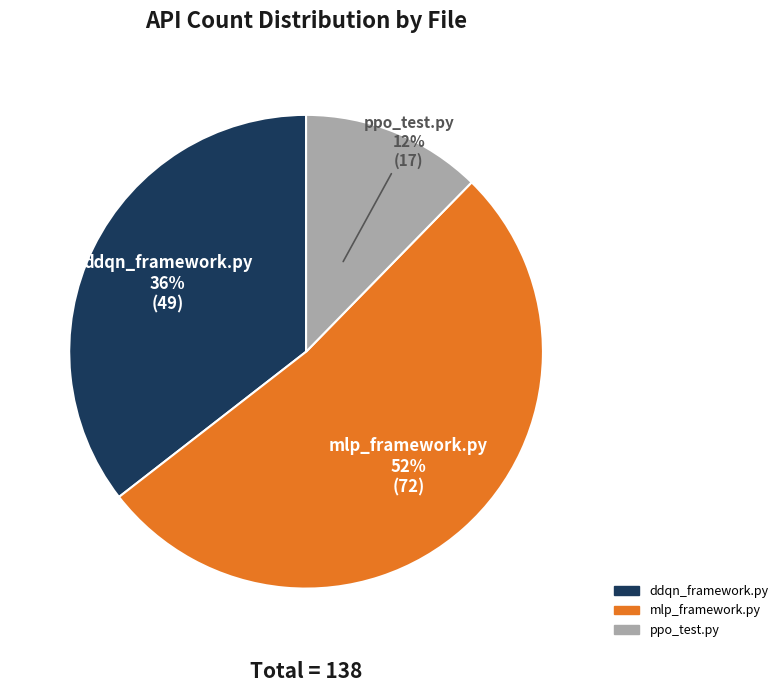

Combined, do ddqn_framework.py and mlp_framework.py account for over 50%?

Yes